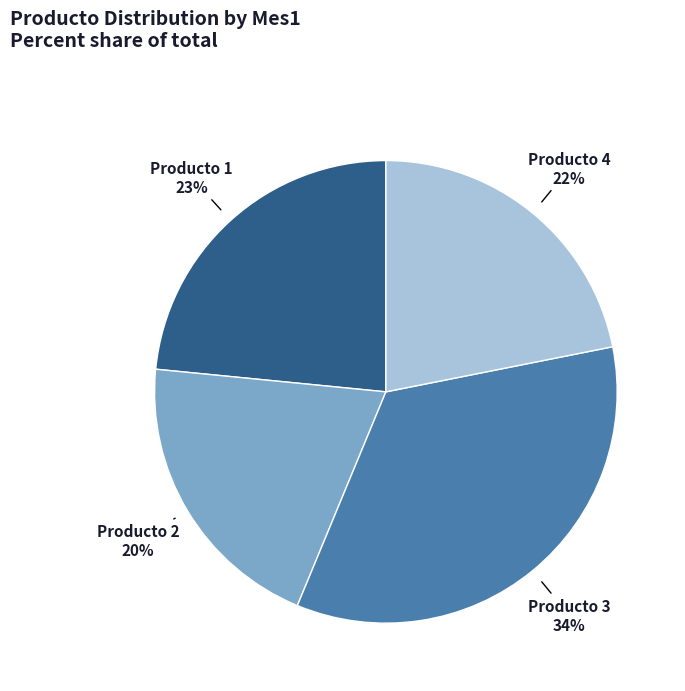

How many slices are in this pie chart?

4